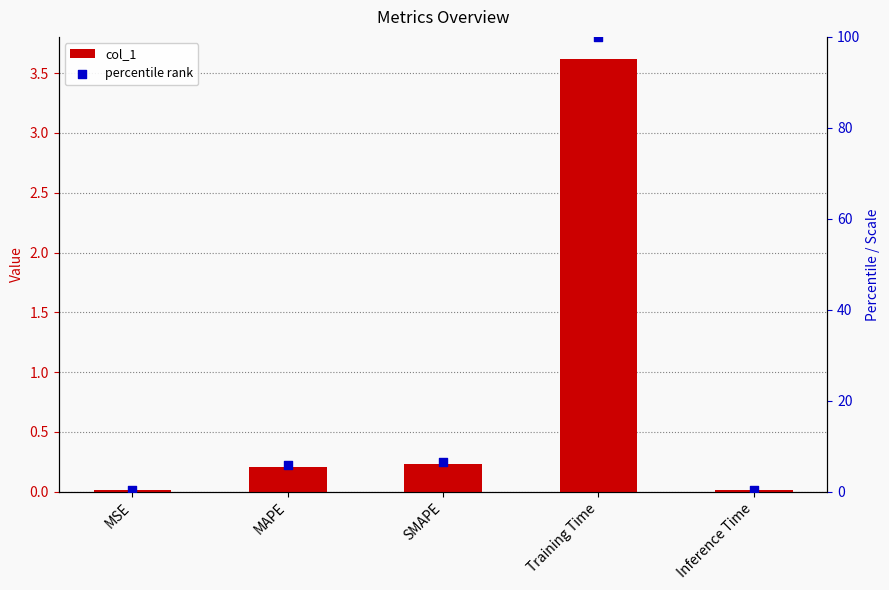

At how many categories does at least one series exceed 94?

1